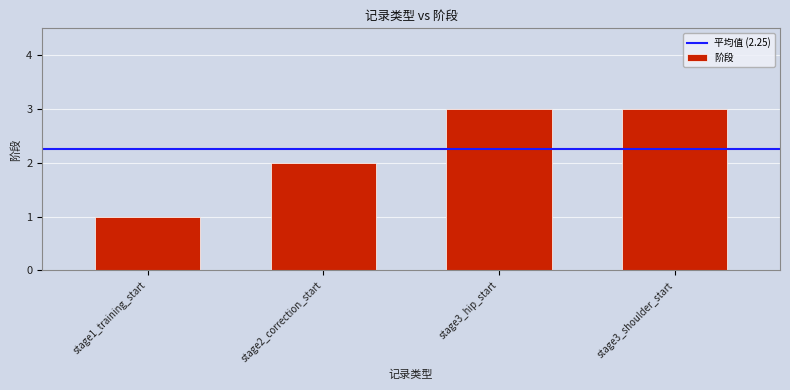

Reading left to right, list all the values displayed in this chart.

stage1_training_start=1	stage2_correction_start=2	stage3_hip_start=3	stage3_shoulder_start=3